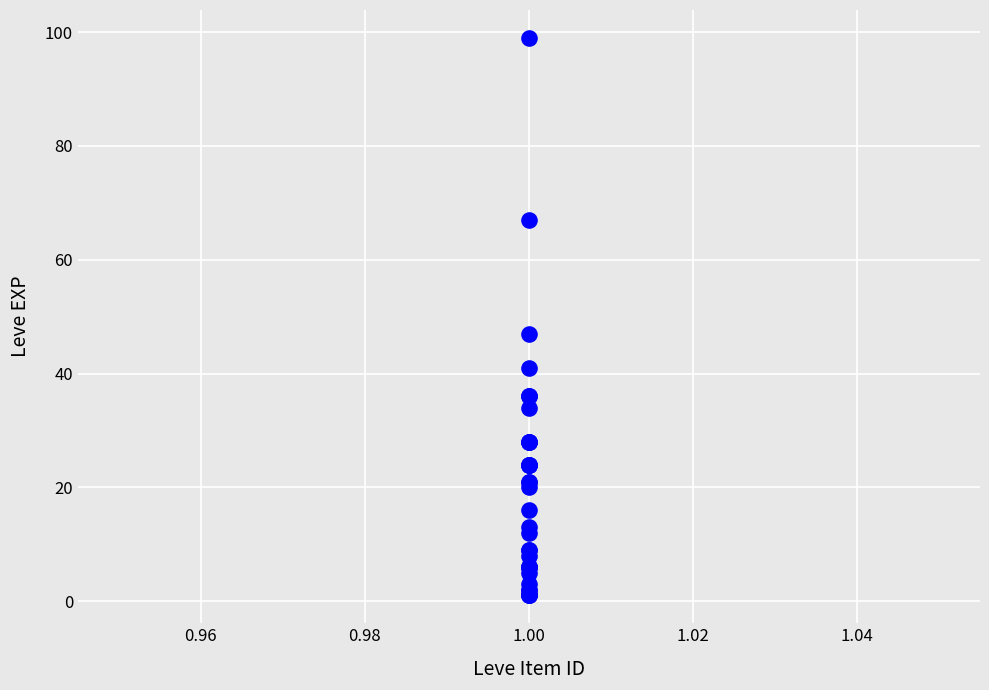

What Y value in the scatter plot is closest to 50?

47